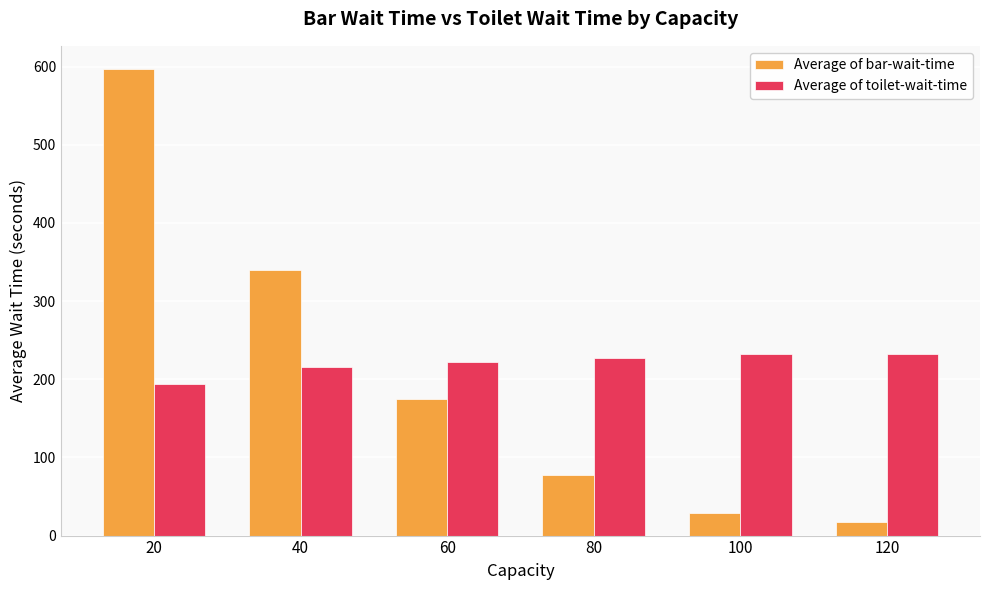

The Average of toilet-wait-time series shows 313.7 at 80. True or false?

False